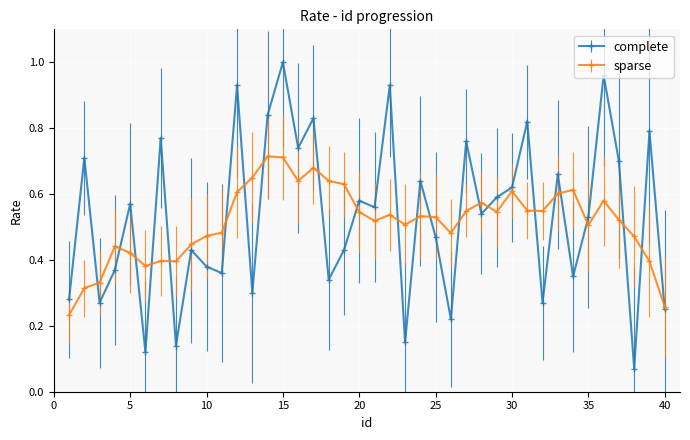

How many lines are shown in the chart?

2